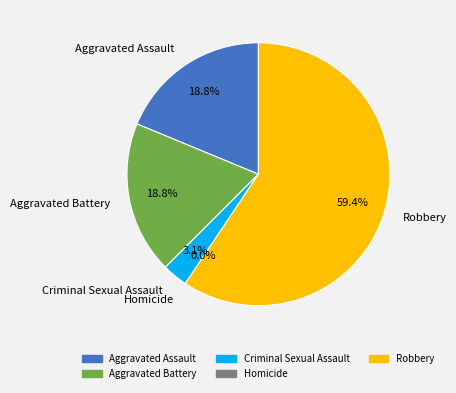

How many slices are in this pie chart?

5